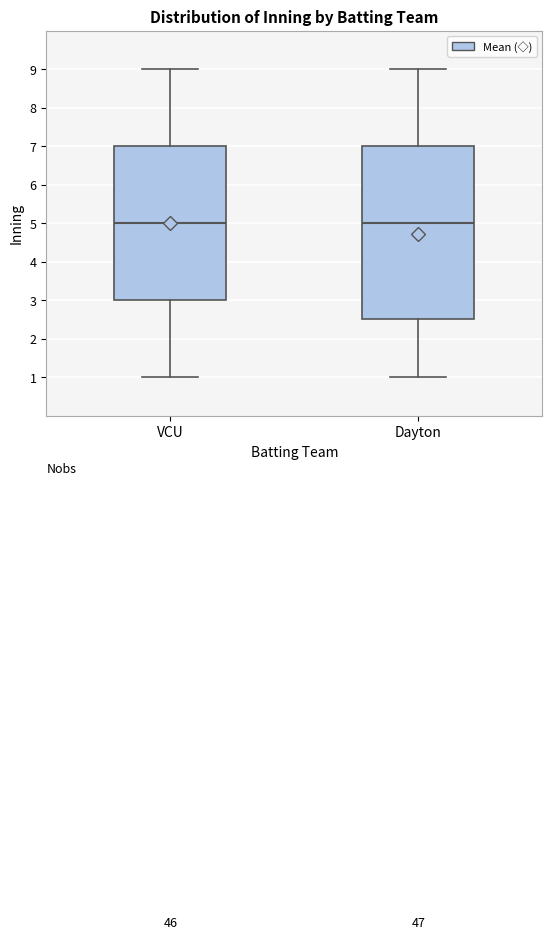

Reading left to right, transcribe this box plot: for each box, give where its median line is, the range the box spans, and where its two whiskers end, as read against the y-axis. The values are not printed on the chart, so give them approximately, as read against the axis.

VCU: median 5.0, box 3.0 to 7.0, whiskers 1.0 to 9.0
Dayton: median 5.0, box 2.5 to 7.0, whiskers 1.0 to 9.0